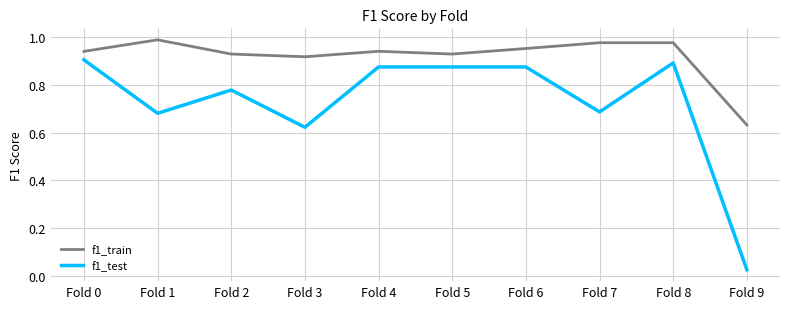

What is the spread (max minus min) of values at Fold 3?

0.3